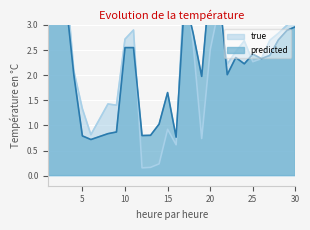

Where is predicted nearest to the value 3?

30